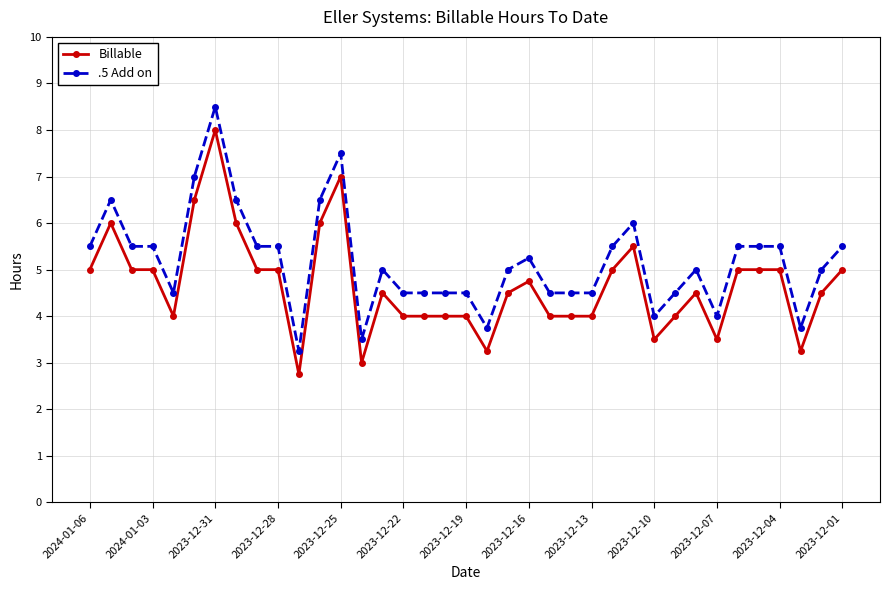

What is the maximum value for .5 Add on?

8.5